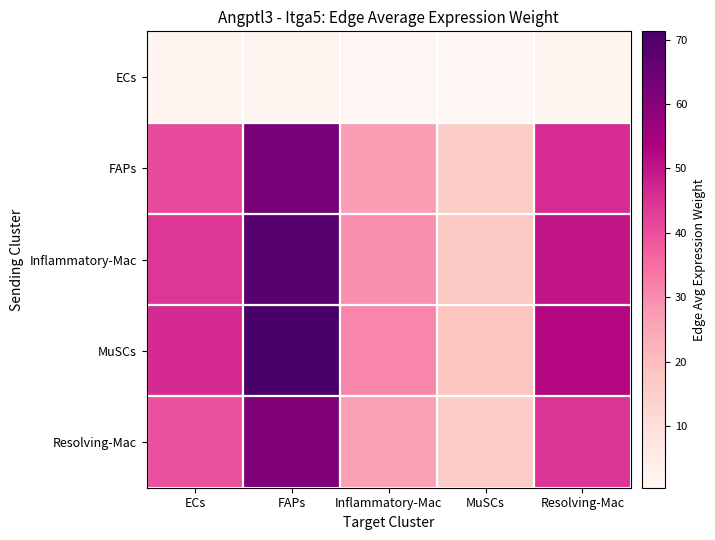

Which label corresponds to the smallest value in the chart?

MuSCs